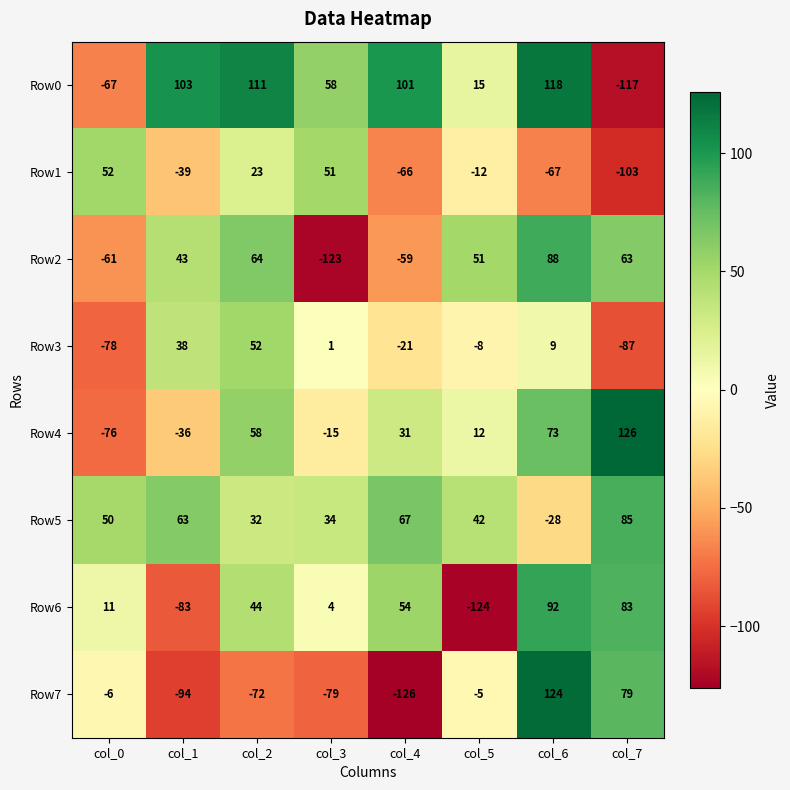

How many positive values does the Row4 series have?

5